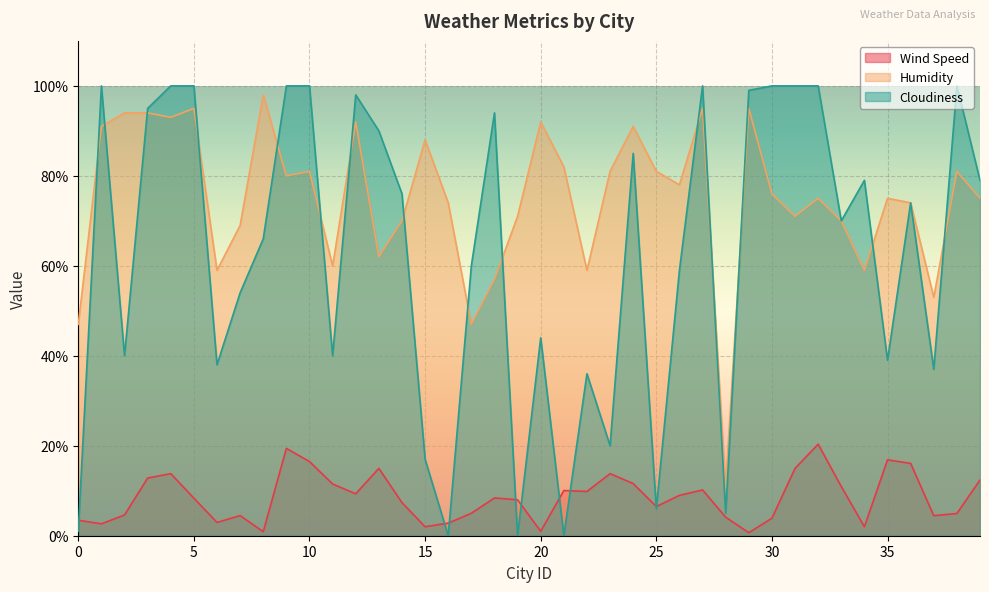

The Cloudiness series shows 79.0 at 39. True or false?

True